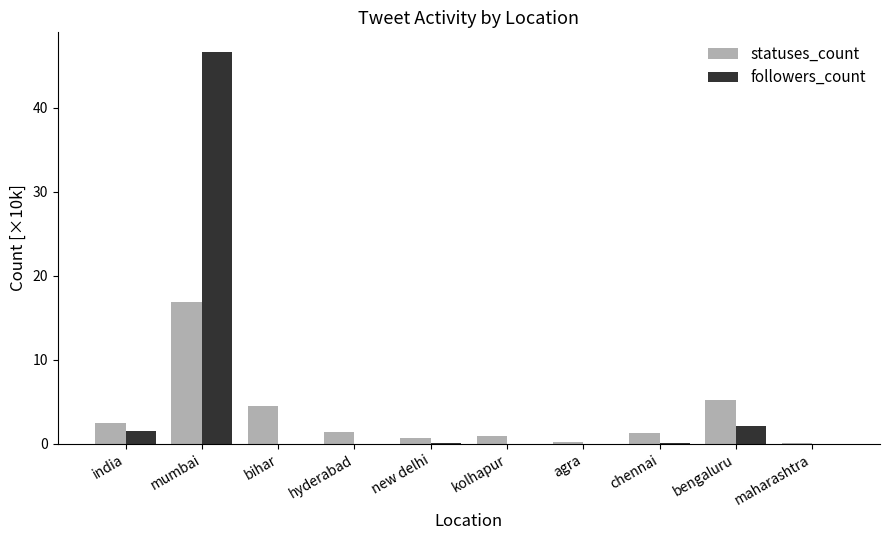

How many groups of bars are there?

10